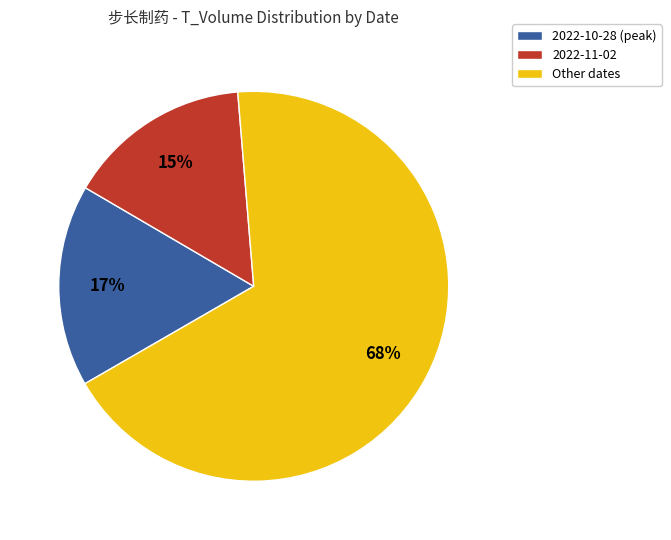

Combined, do 2022-10-28 (peak) and Other dates account for over 50%?

Yes